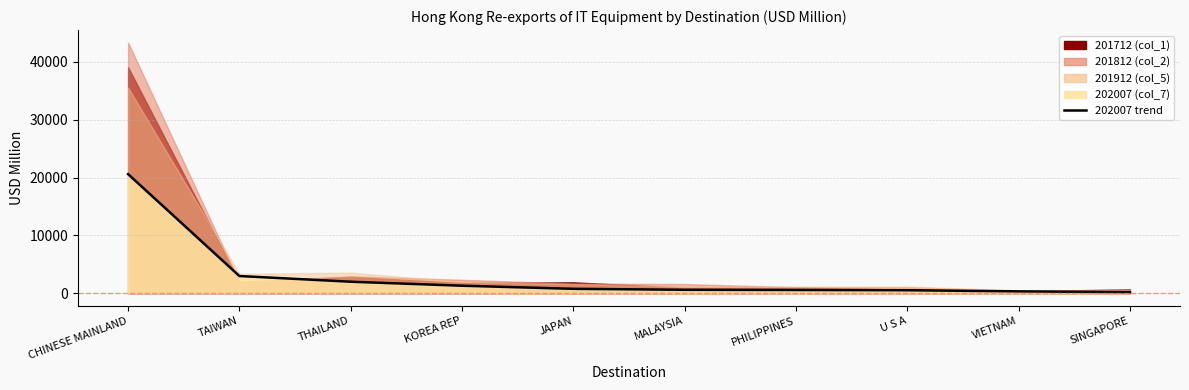

Where is the data nearest to the value 10392?

TAIWAN